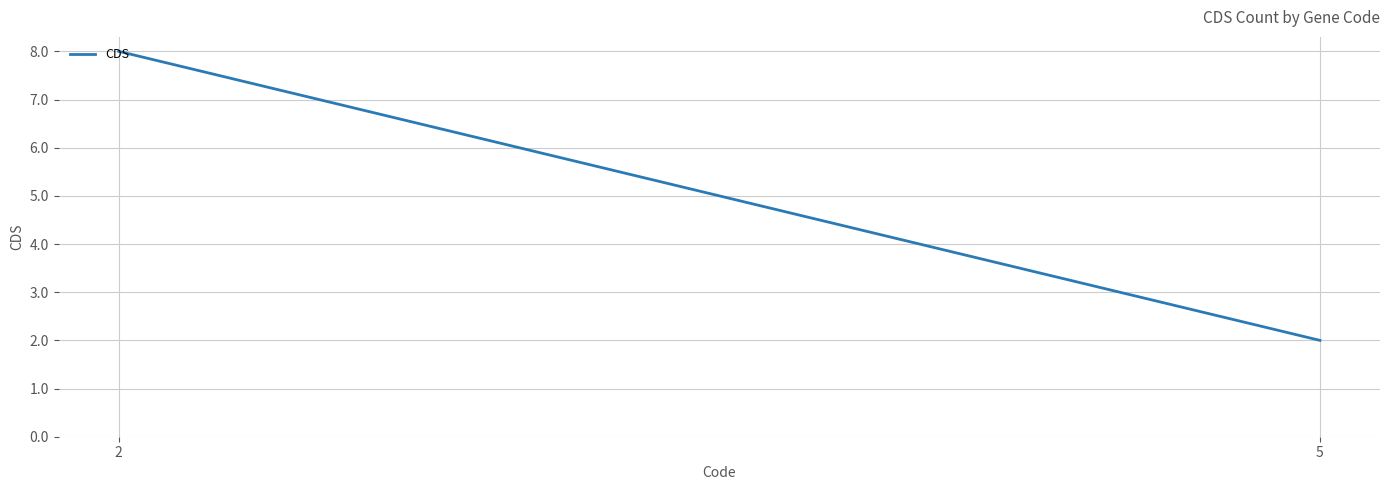

List the labels in order of value, largest first.

2, 5